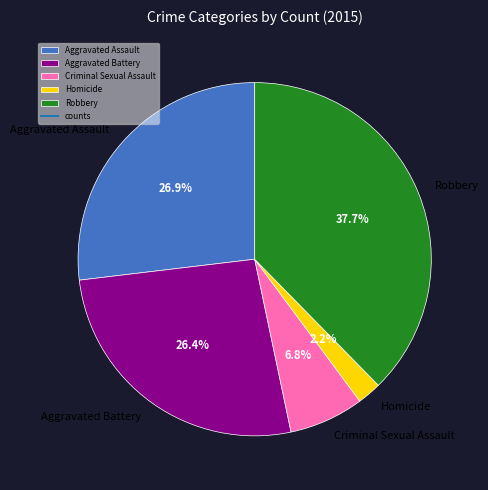

Between Homicide and Criminal Sexual Assault, which is larger?

Criminal Sexual Assault